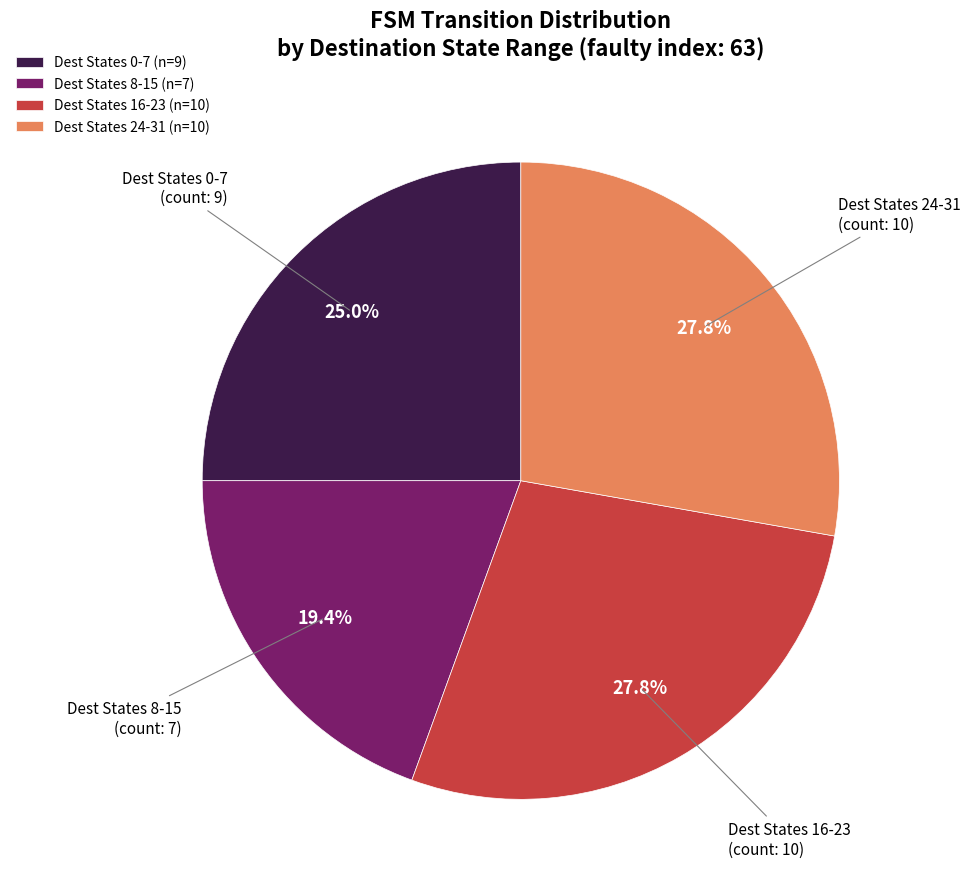

What portion of the pie excludes Dest States 0-7?

75.0%